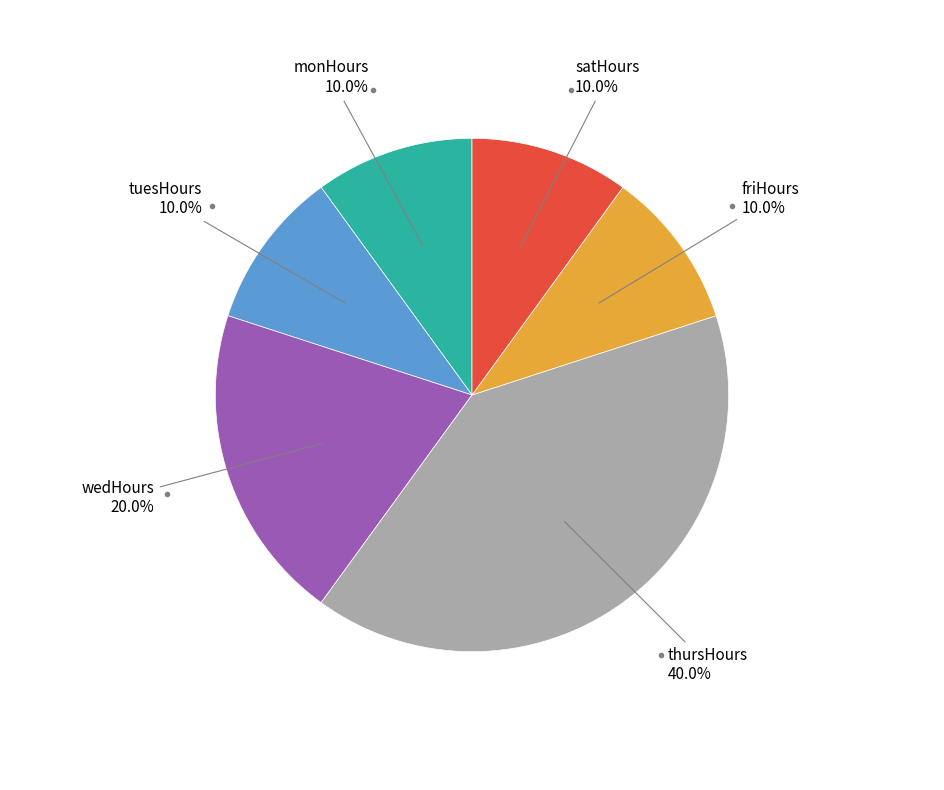

Does any single category account for the majority?

No